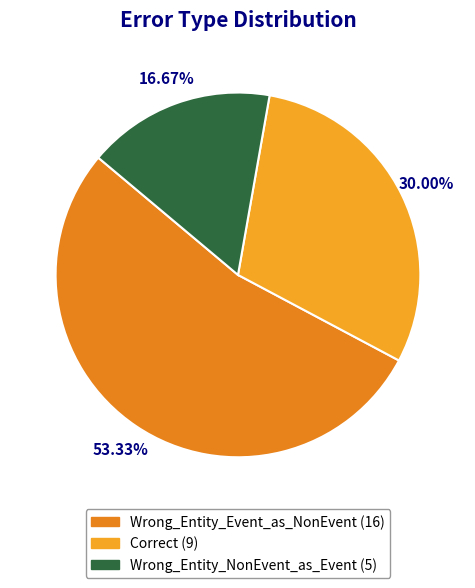

What portion of the pie excludes Wrong_Entity_NonEvent_as_Event?

83.3%